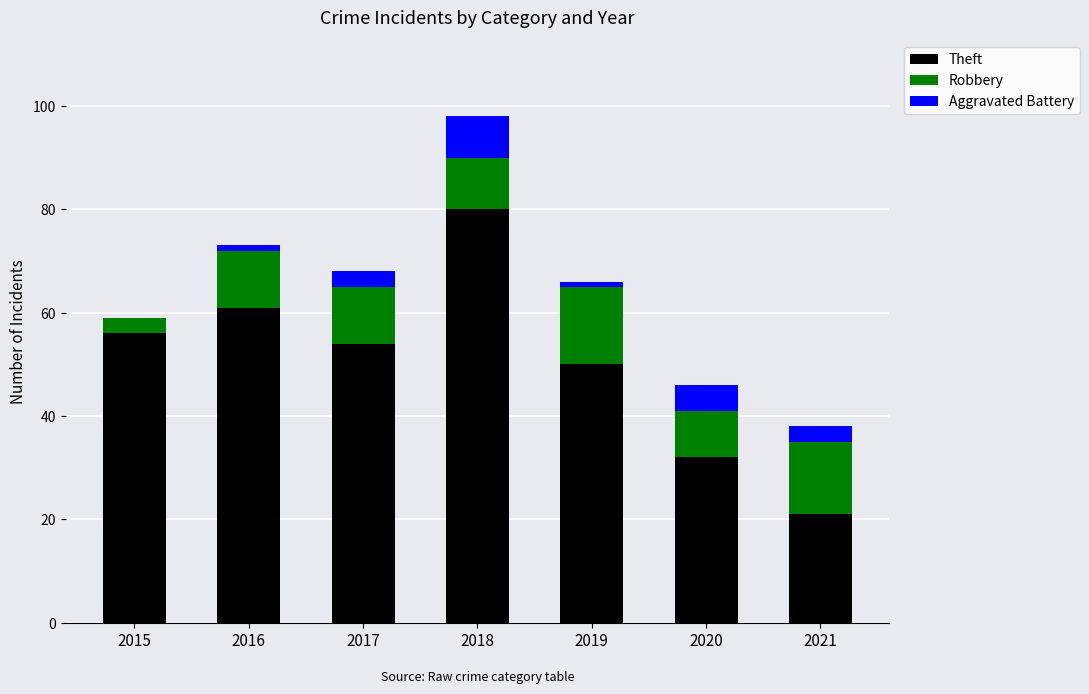

Are the bars grouped side by side (vs. stacked)?

No